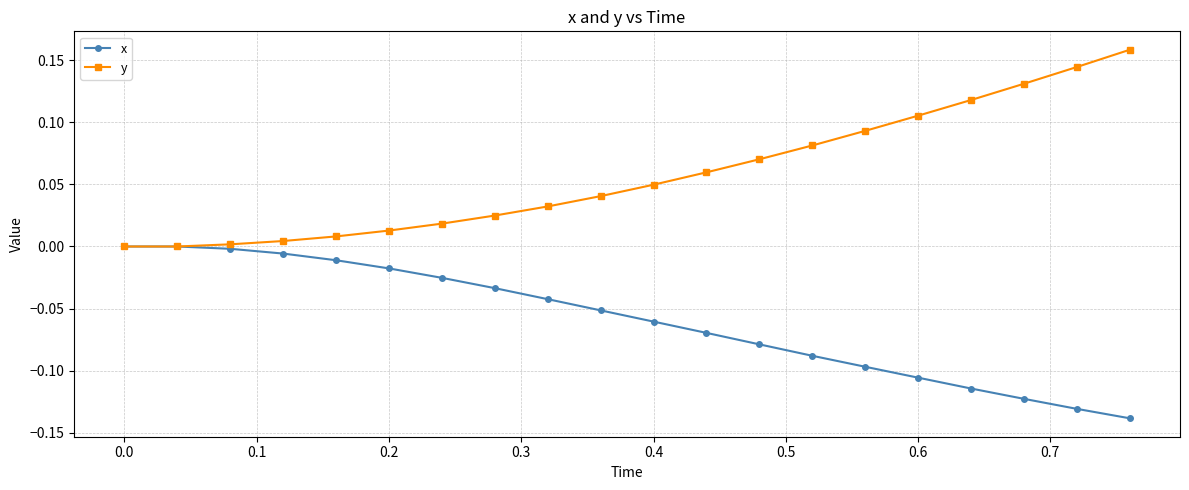

Rank the series by their average value, from highest to lowest.

y, x